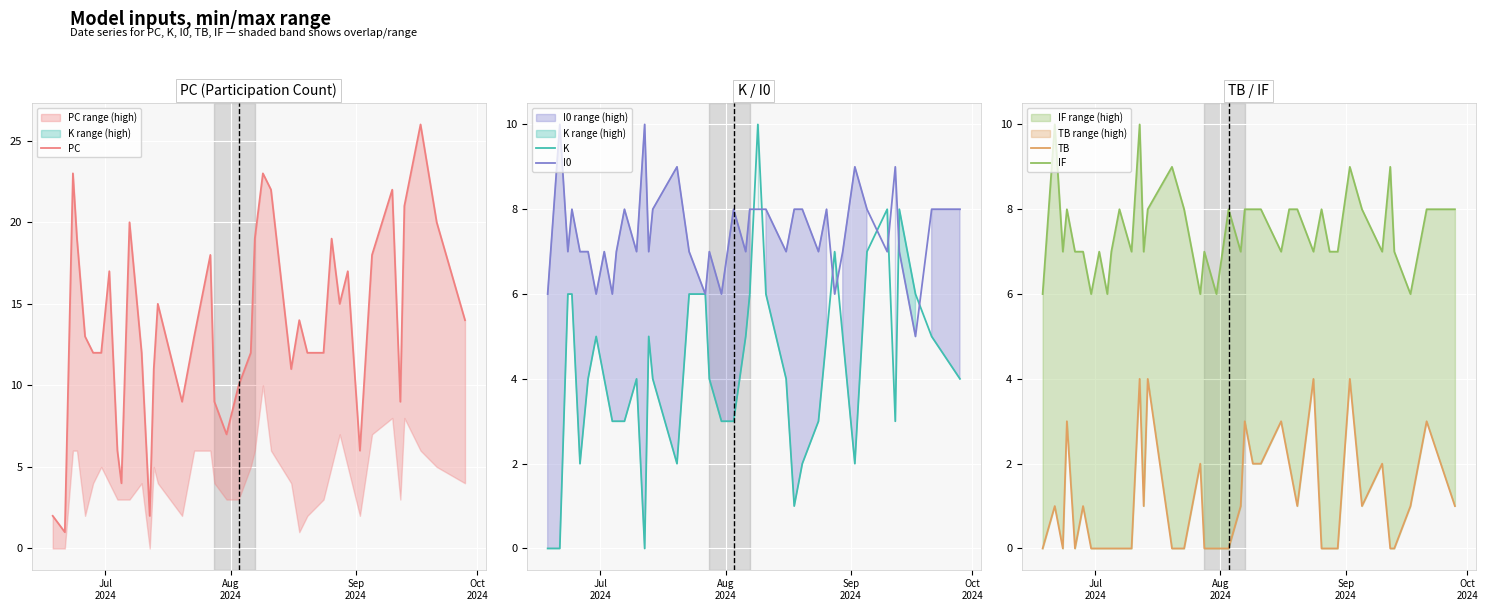

What is the highest value of the K series?

10